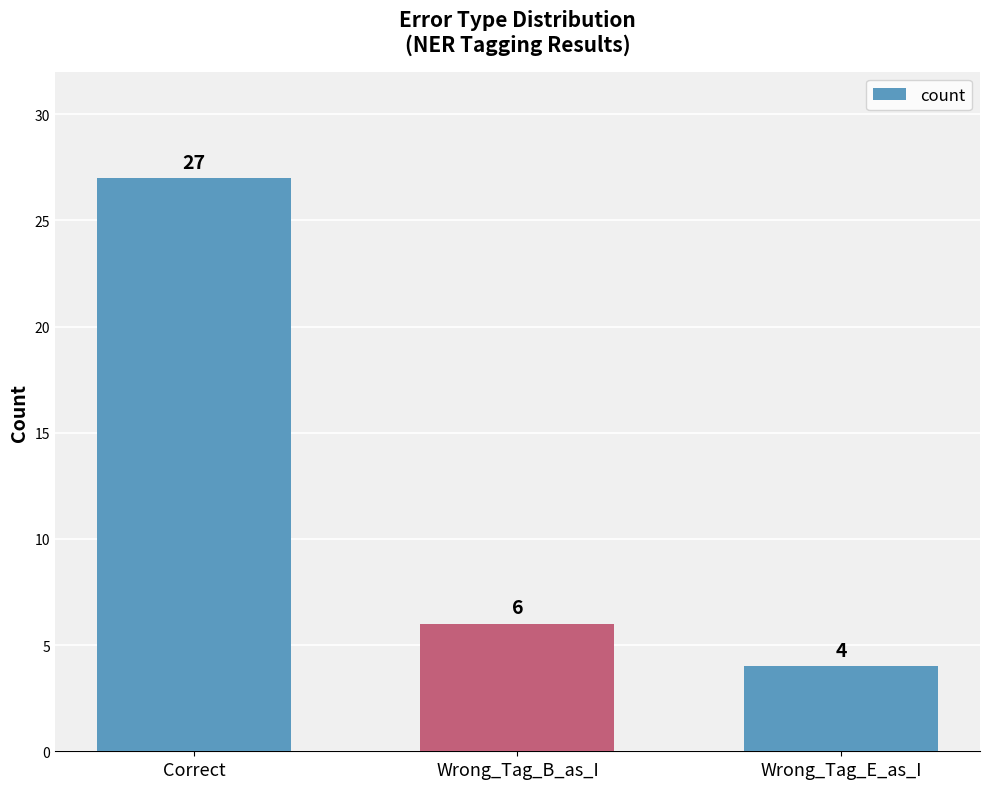

Rank the categories by value from highest to lowest.

Correct, Wrong_Tag_B_as_I, Wrong_Tag_E_as_I